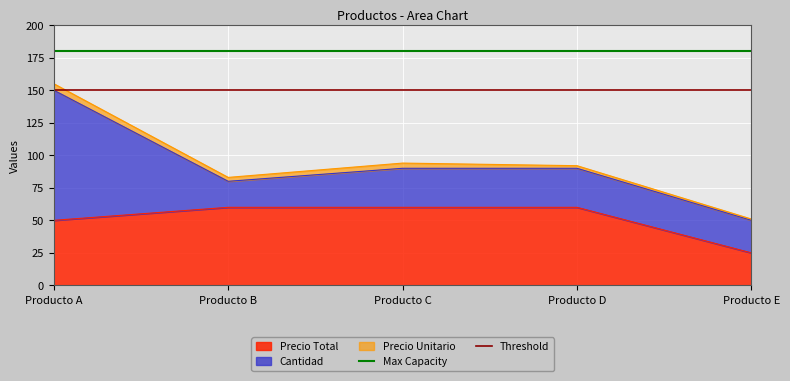

At which label is Precio Total closest to 42?

Producto A